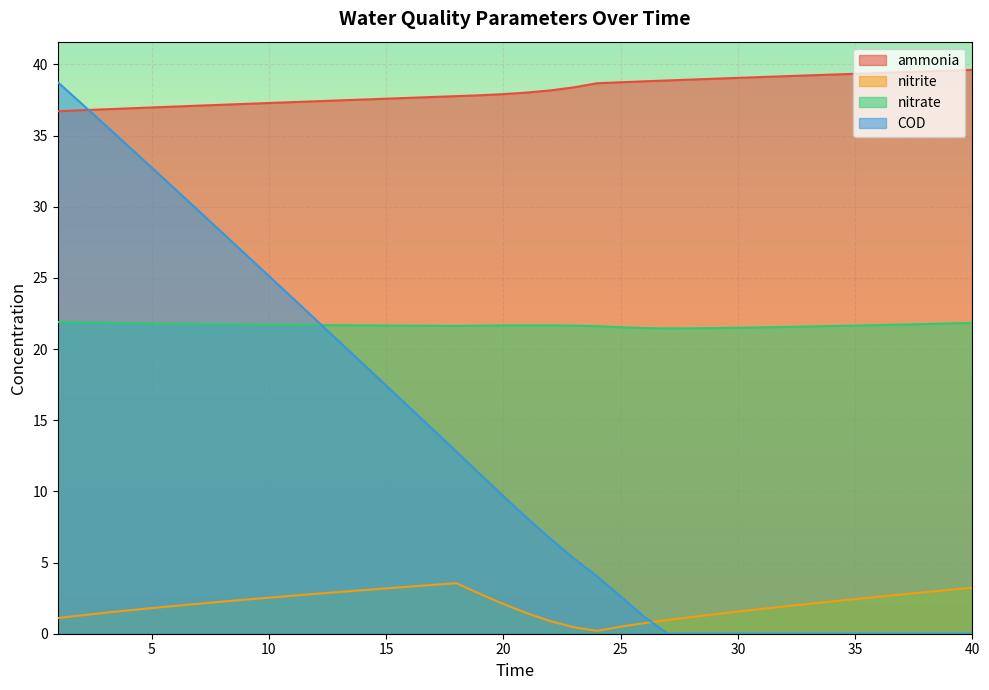

What is the sum of all nitrite values?

82.7